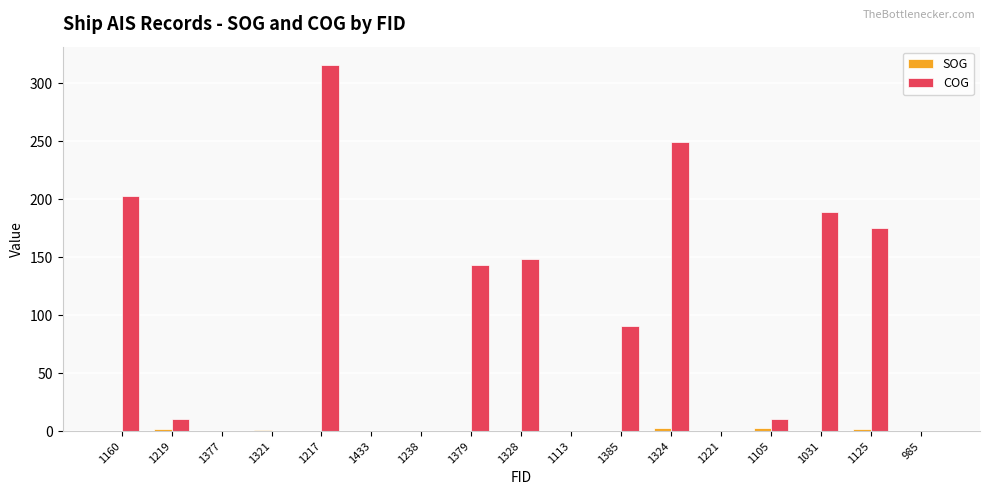

Which series has the largest total across all categories?

COG